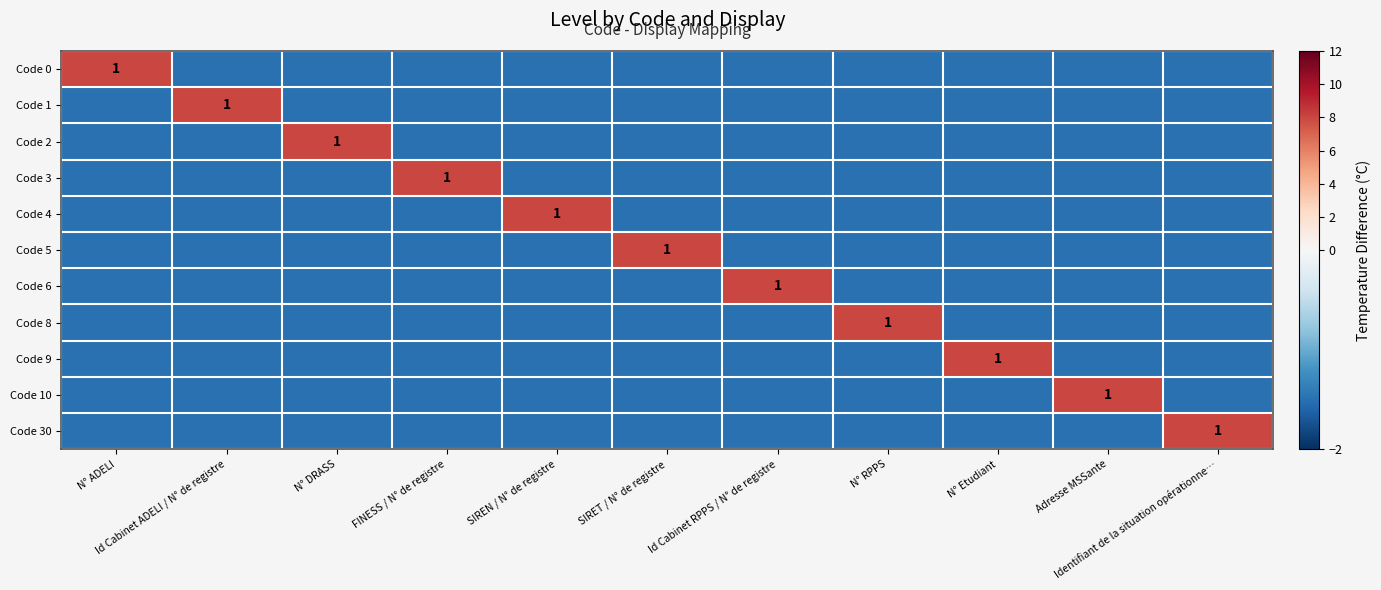

Where does the Code 0 series first go above -1?

N° ADELI